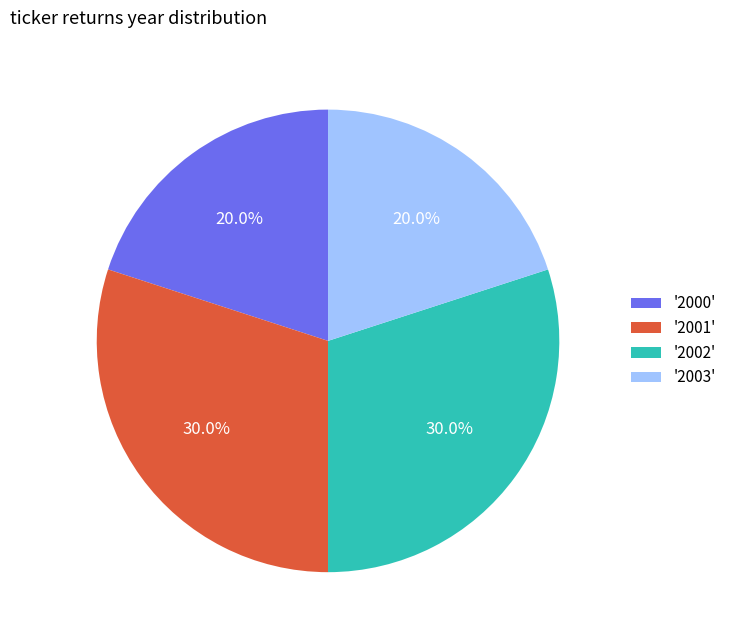

Is there any slice that represents more than half of the pie?

No